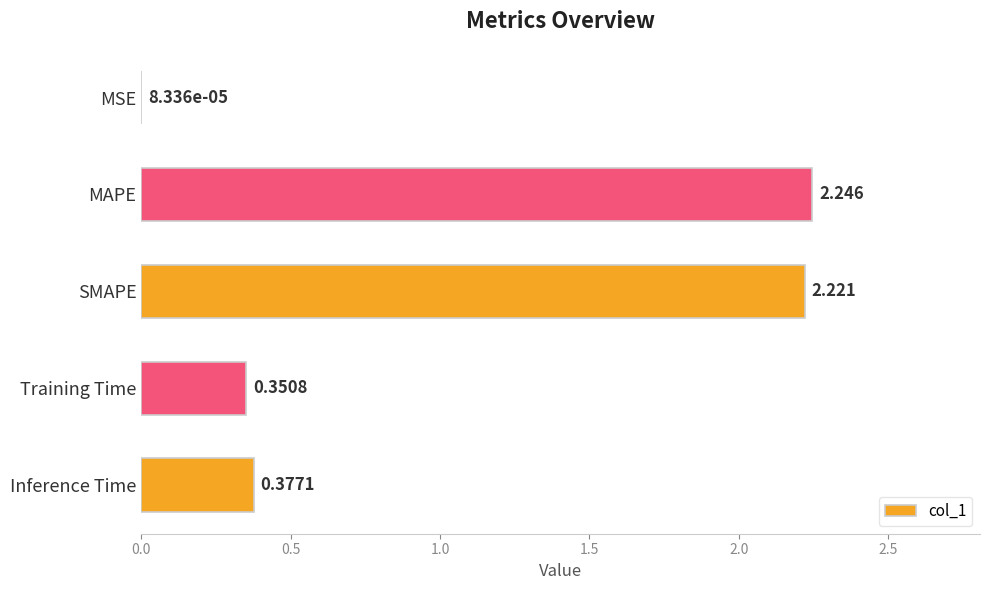

Which has a higher value, Inference Time or Training Time?

Inference Time